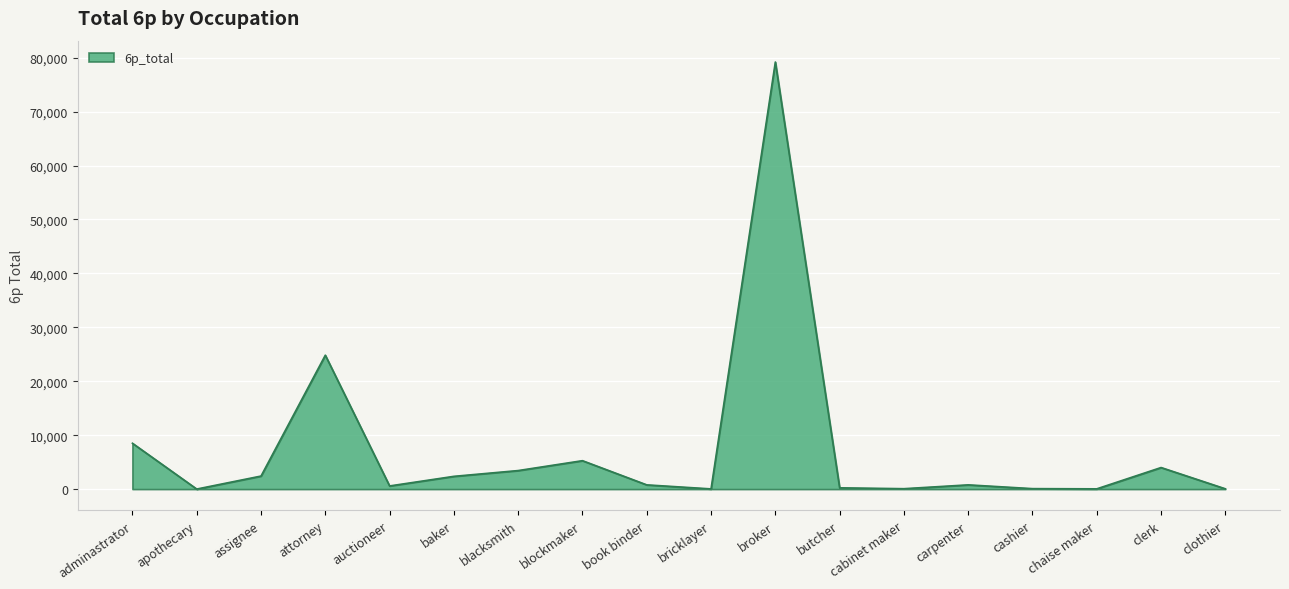

How many interior local valleys (lower than both neighbors) does the data have?

5